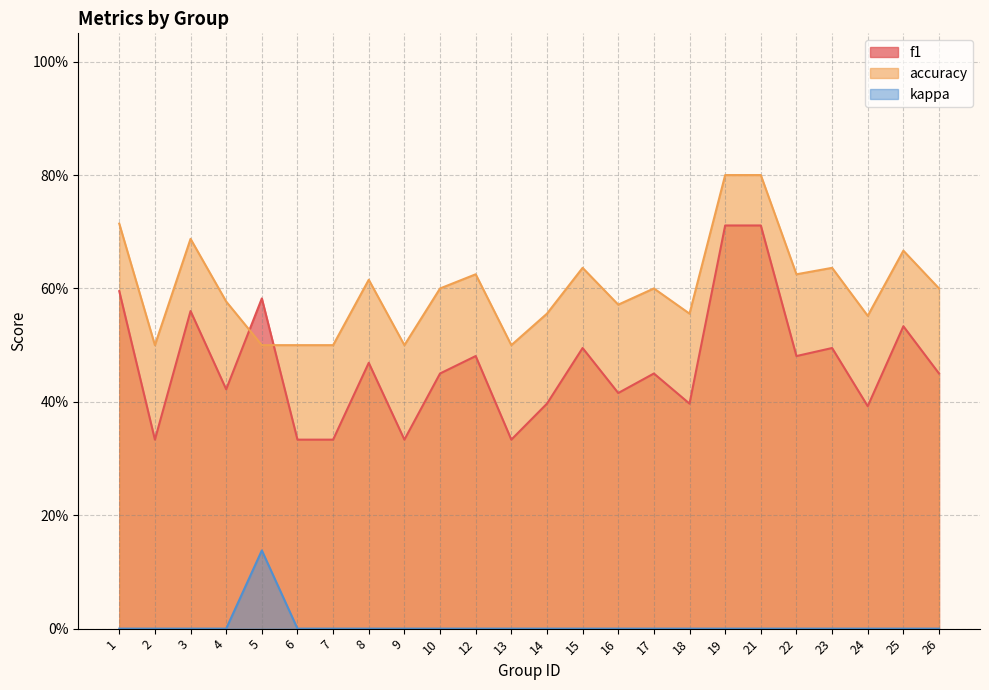

How many times do accuracy and f1 cross each other?

2